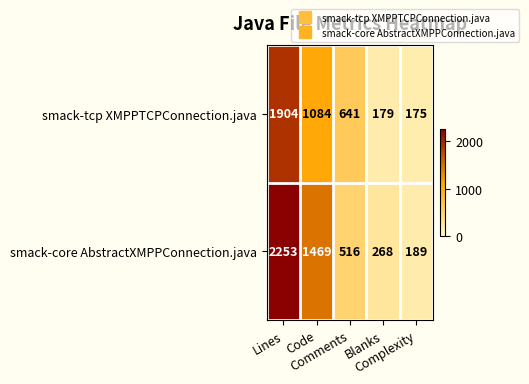

Which series has the largest range (max minus min)?

smack-core AbstractXMPPConnection.java